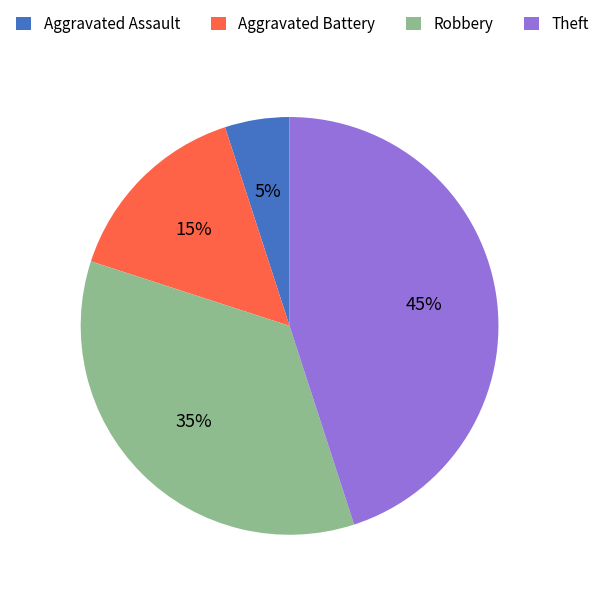

What percentage is the Aggravated Assault slice, to the nearest percent?

5%